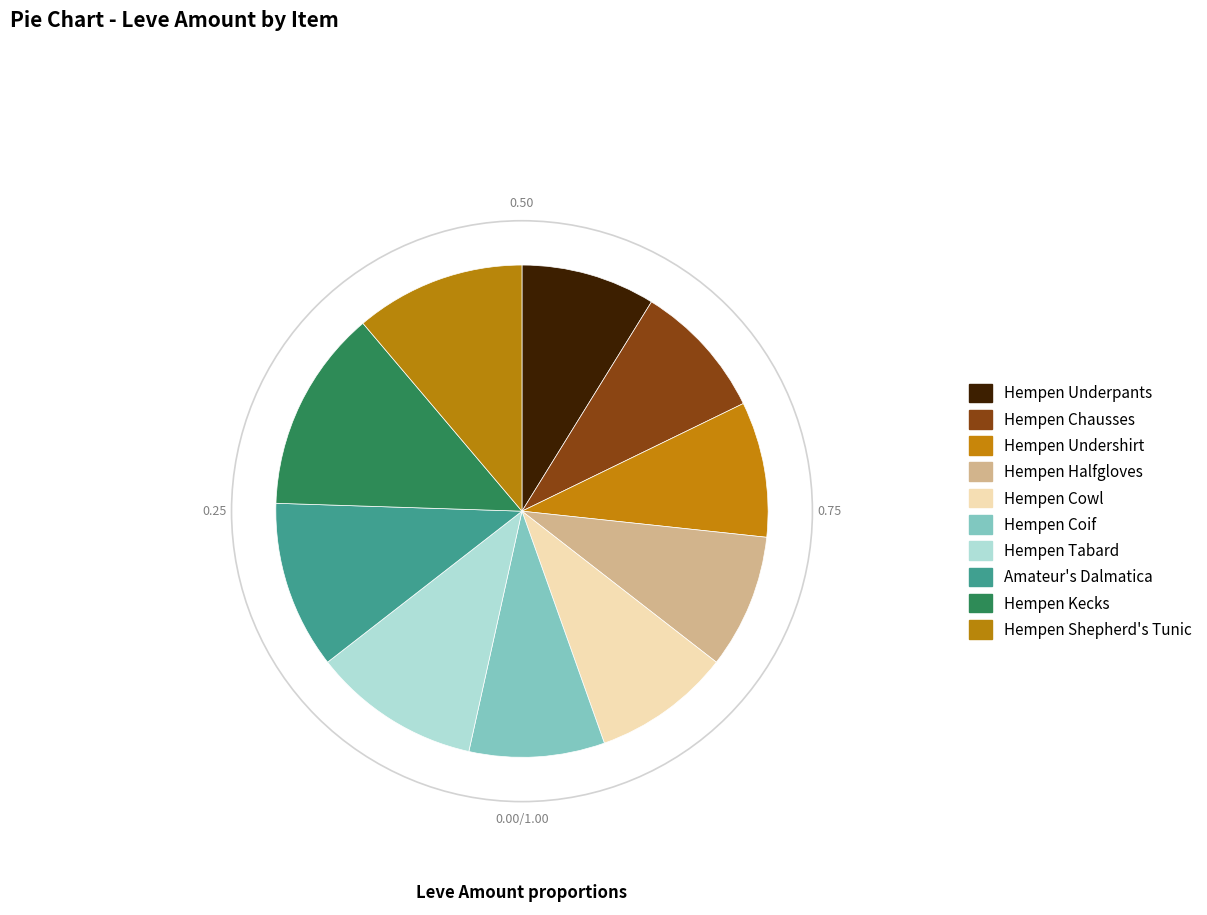

Between Hempen Tabard and Hempen Shepherd's Tunic, which is larger?

Hempen Shepherd's Tunic